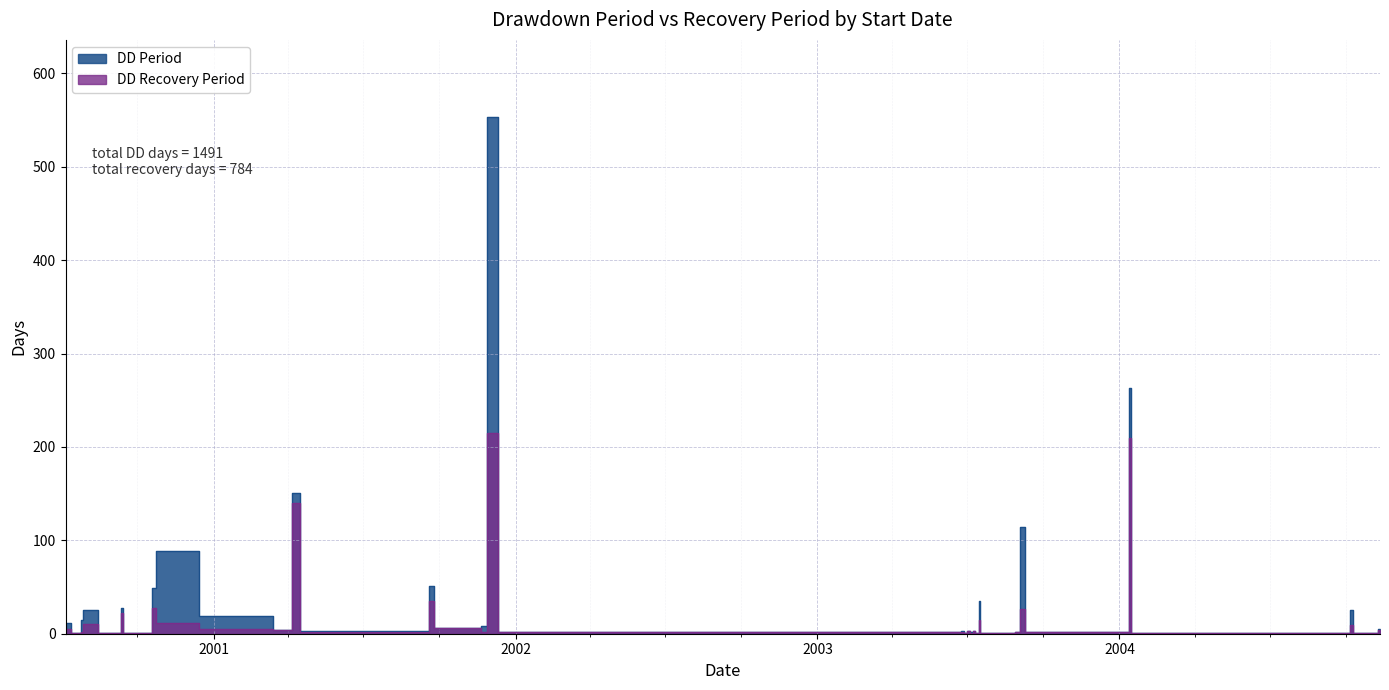

What is the difference between the maximum and minimum values in the DD Period series?

552